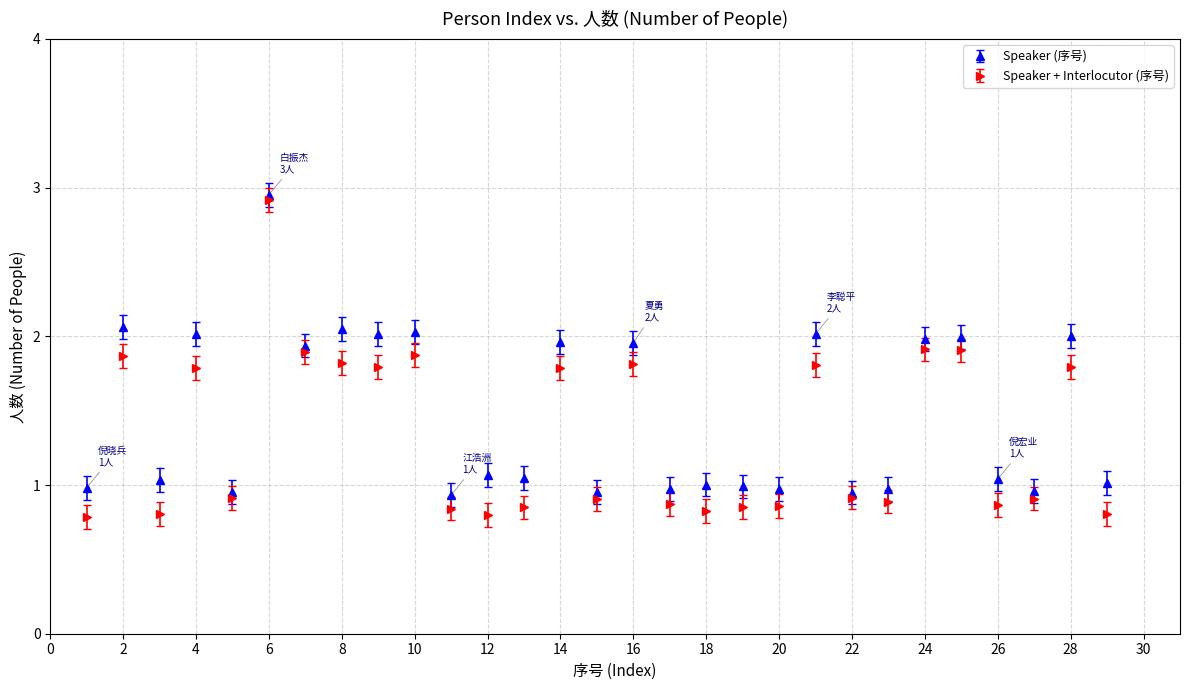

Which series has the largest range (max minus min)?

Speaker + Interlocutor (序号)